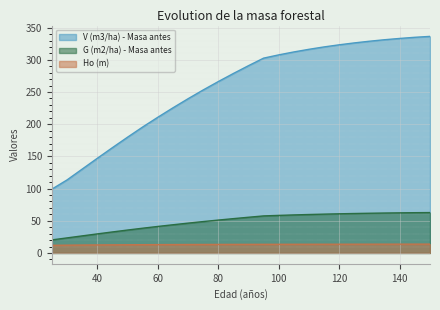

Is the value of Ho (m) at 135 greater than the value of G (m2/ha) - Masa antes at 80?

No